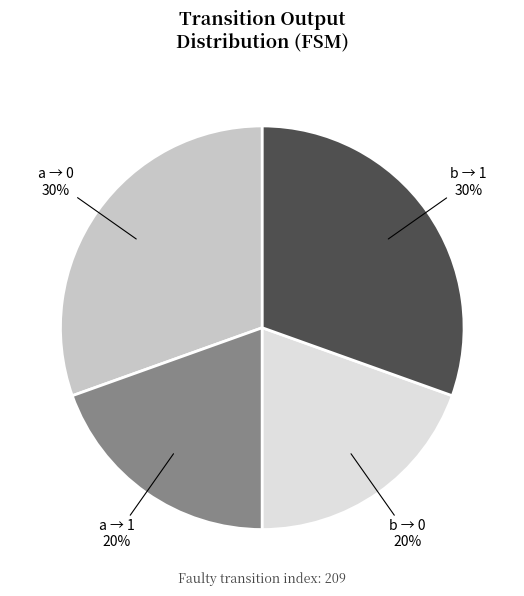

How many segments does this pie chart have?

4